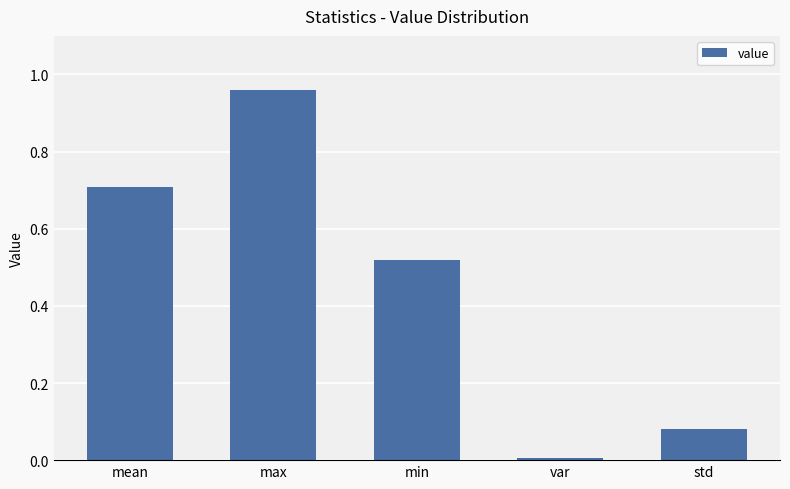

Between var and mean, which is larger?

mean